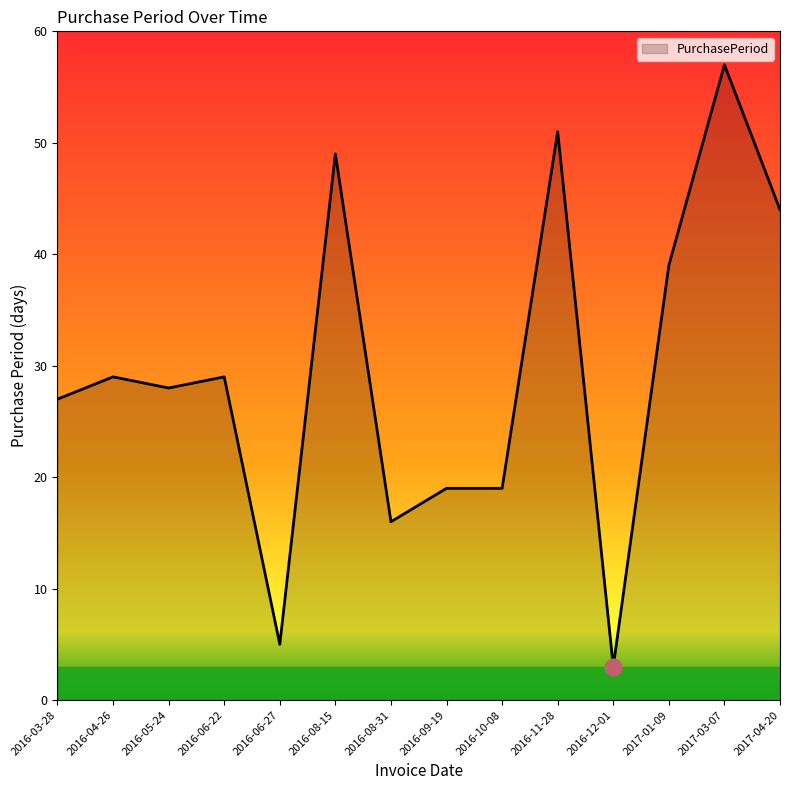

At which category does the chart reach its minimum across all series?

2016-12-01